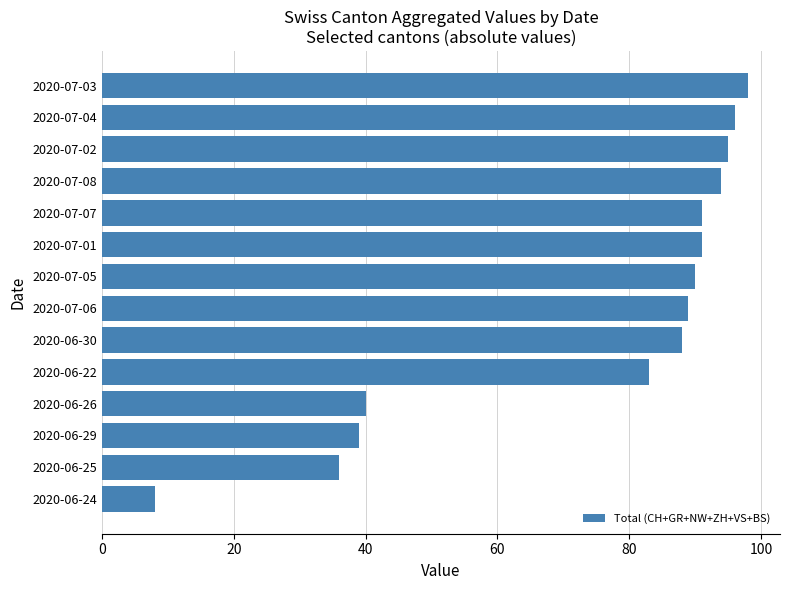

Which has a higher value, 2020-07-02 or 2020-07-01?

2020-07-02